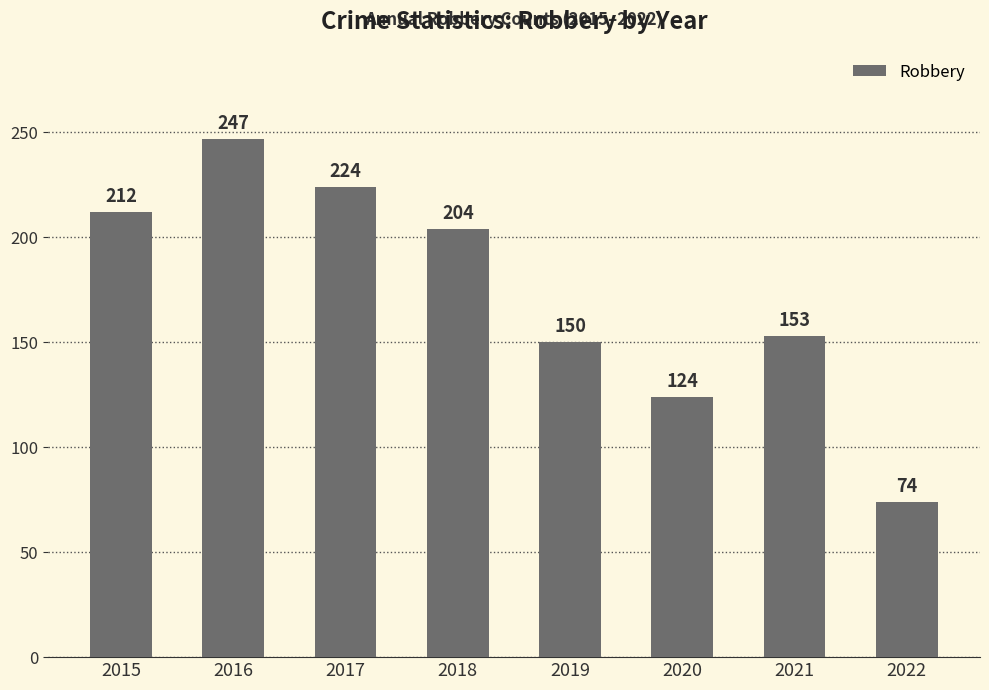

What is the sum of the values at 2018 and 2022?

278